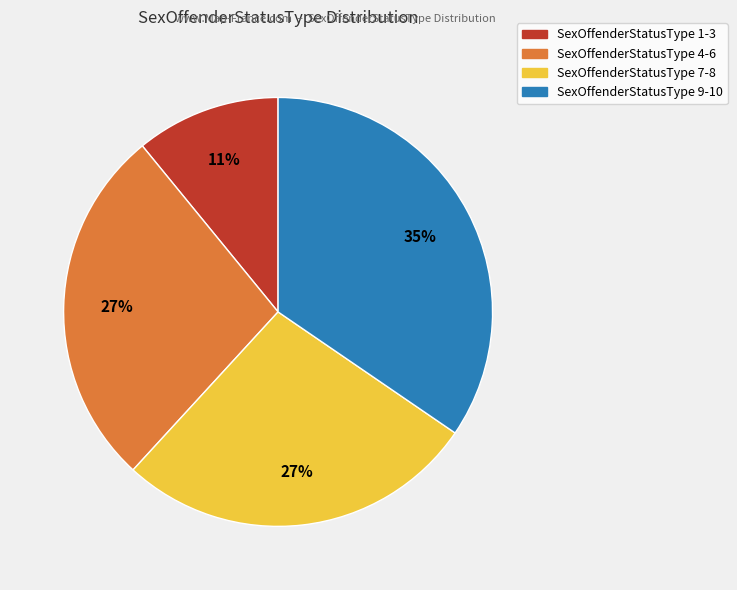

Is there any slice that represents more than half of the pie?

No